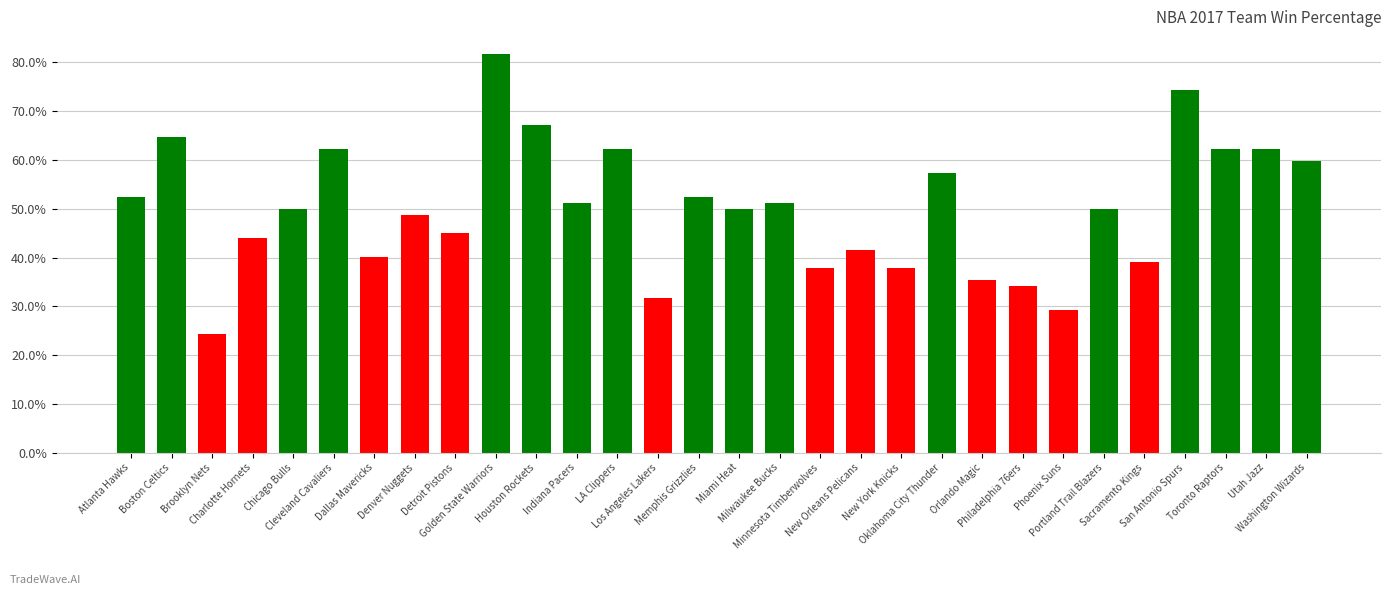

Which label corresponds to the smallest value in the chart?

Brooklyn Nets